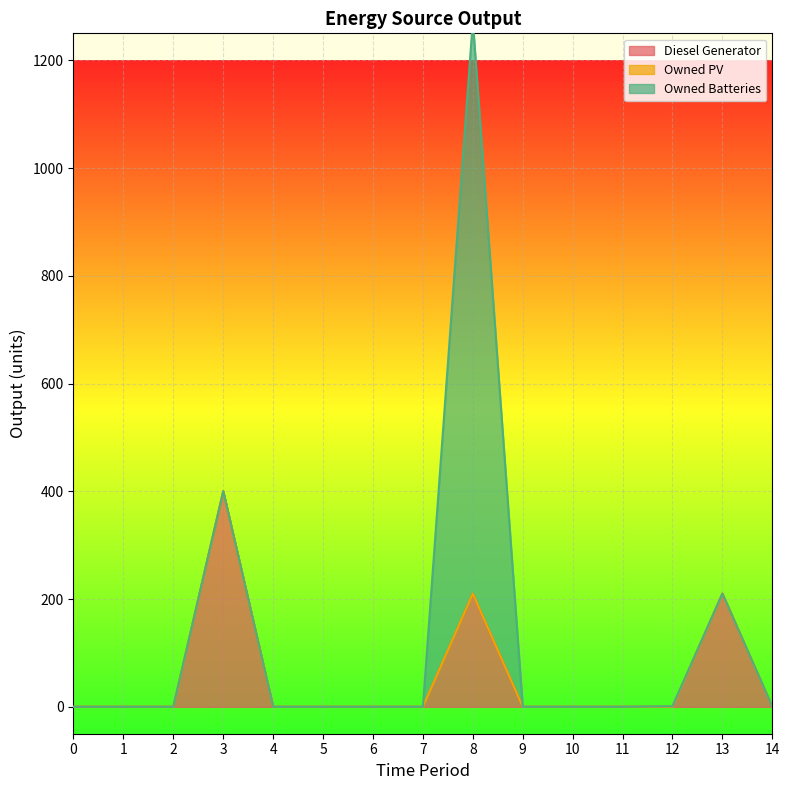

The value of Diesel Generator at 9 is 168. True or false?

False